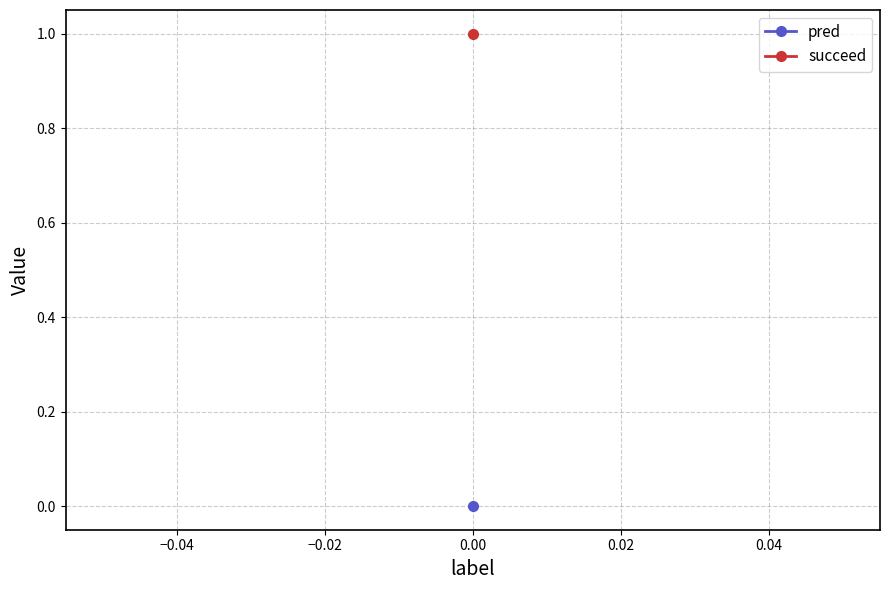

The succeed series shows 1 at 0. True or false?

True